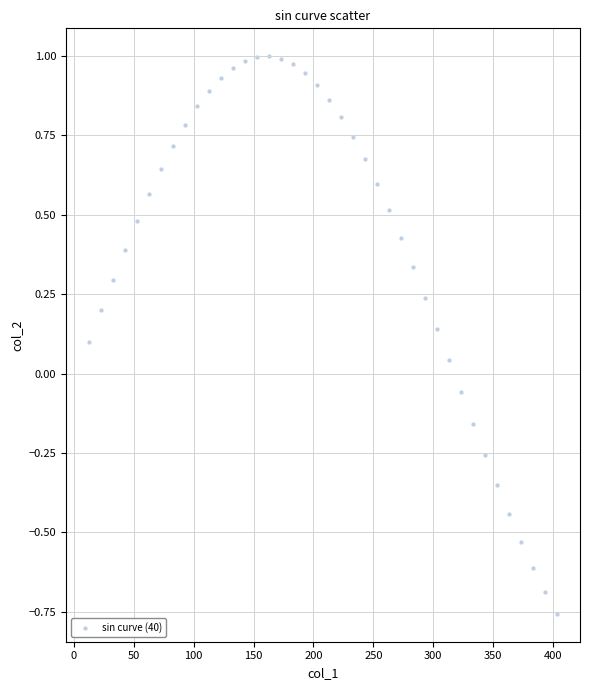

What is the range of Y values (max minus min)?

1.8